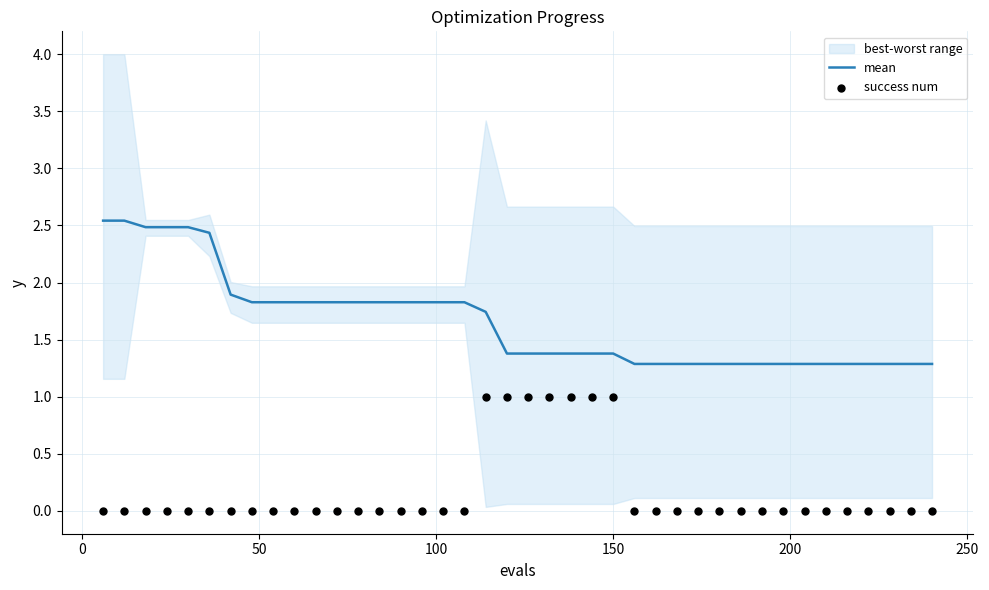

What is the maximum value for mean?

2.5